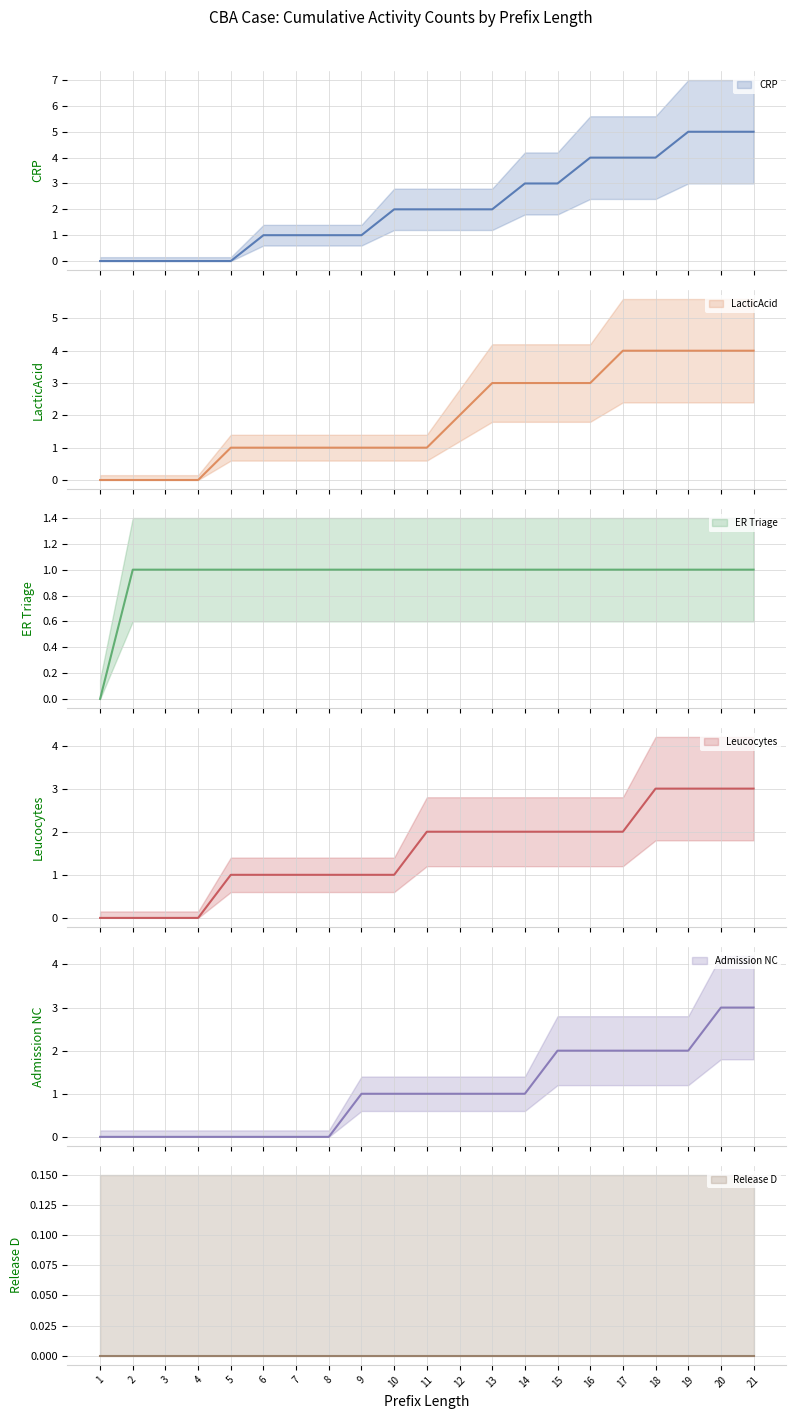

Where is Leucocytes nearest to the value 1?

5